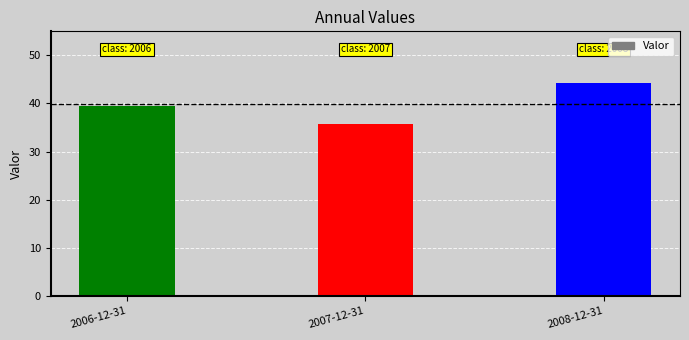

At which category does the chart reach its minimum across all series?

2007-12-31